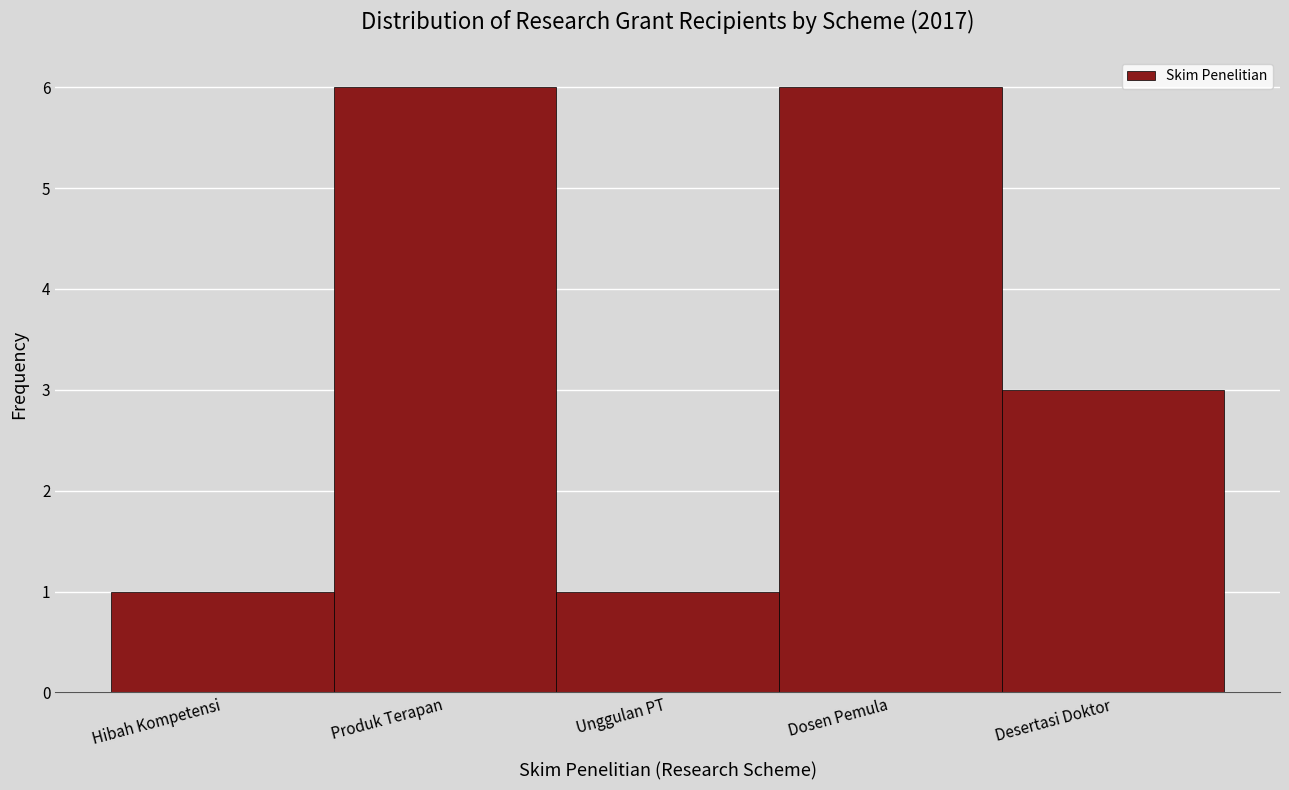

Reading left to right, extract all data points from this chart.

1	6	1	6	3